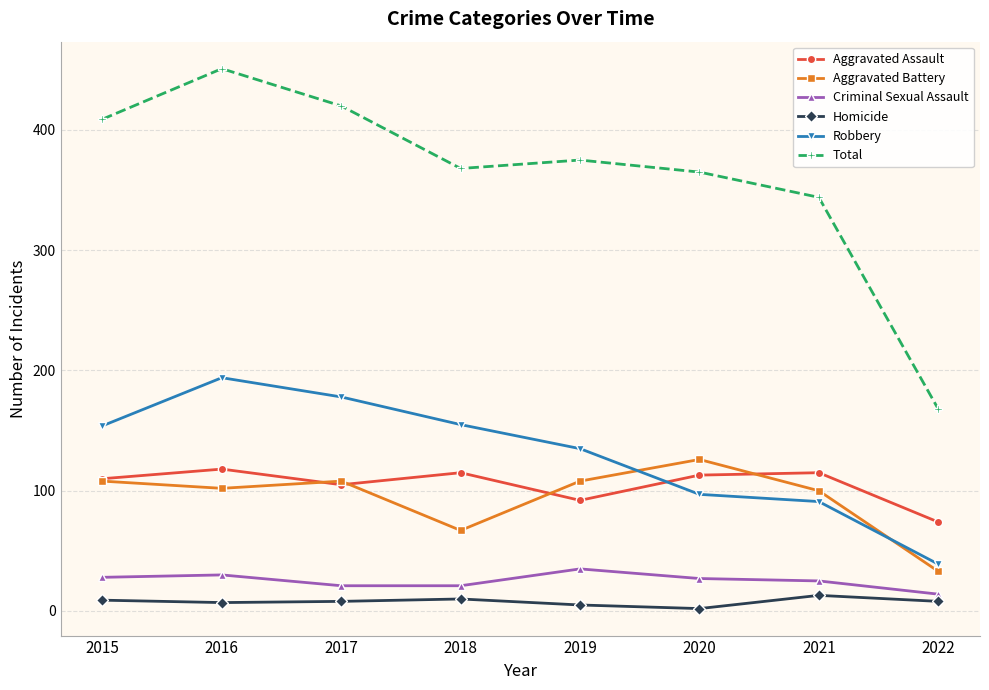

What is the spread (max minus min) of values at 2015?

400